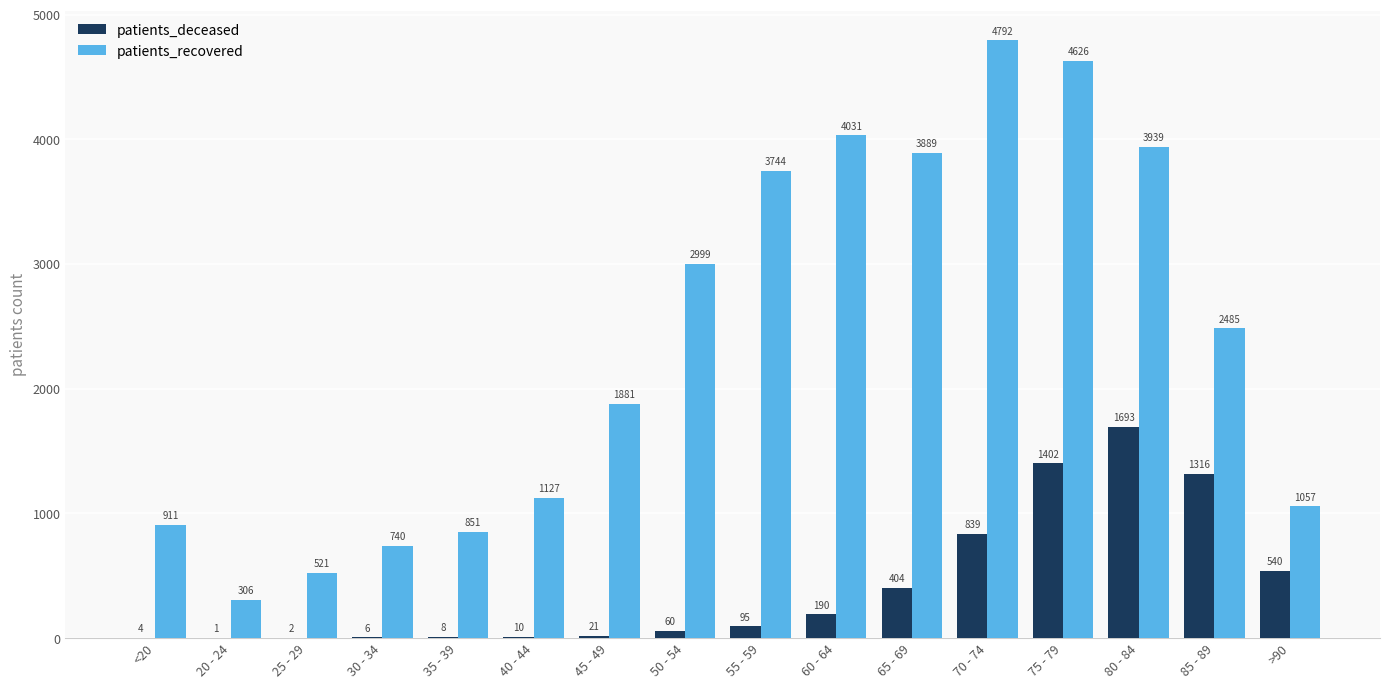

Which series has the largest total across all categories?

patients_recovered